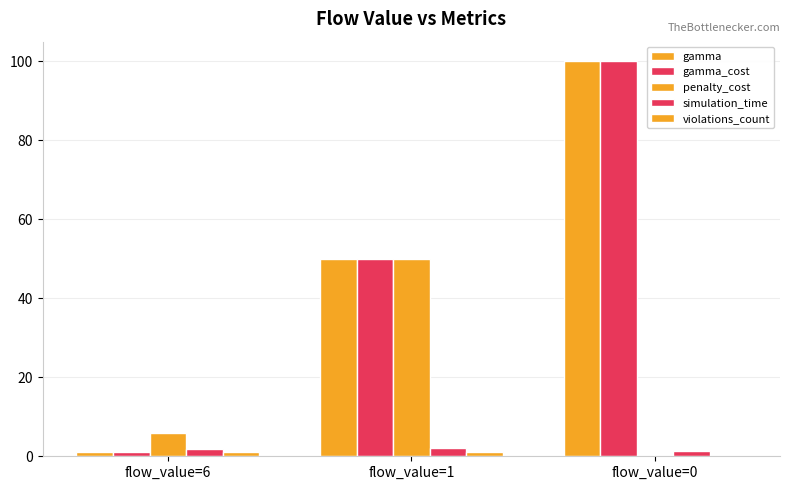

How many categories are shown in the chart?

3